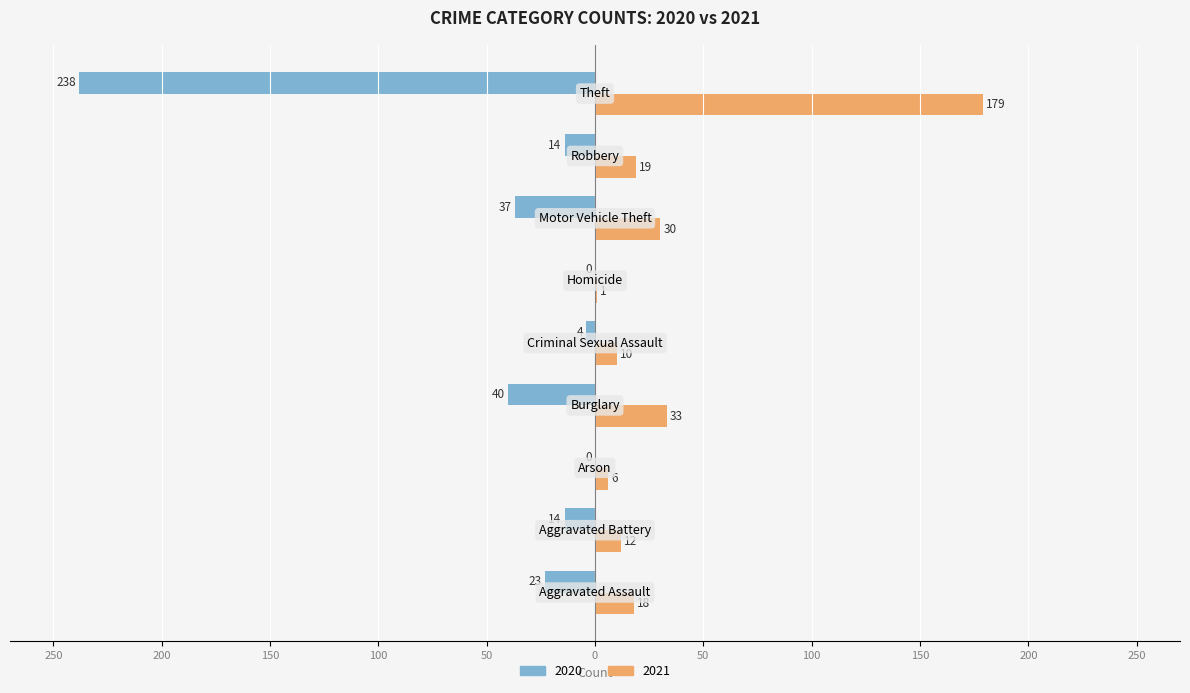

What are all the series names shown in the legend?

2020, 2021